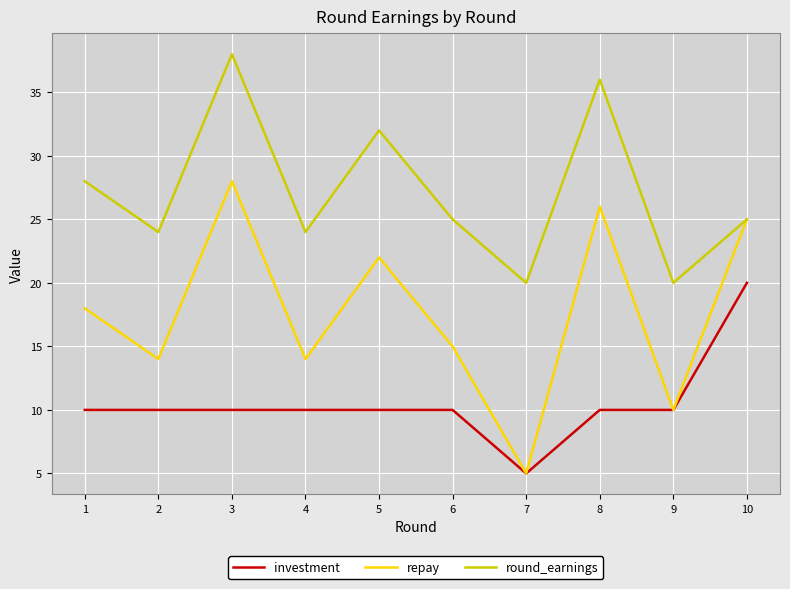

What are all the series names shown in the legend?

investment, repay, round_earnings